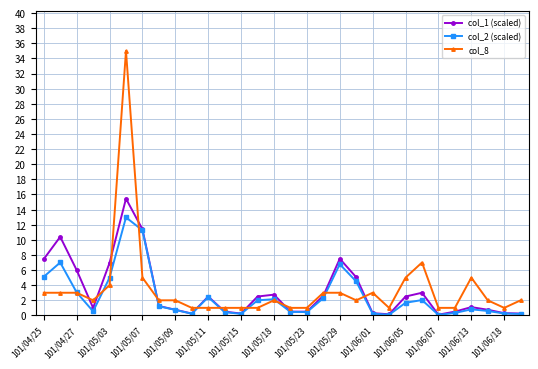

Which series has the largest range (max minus min)?

col_8